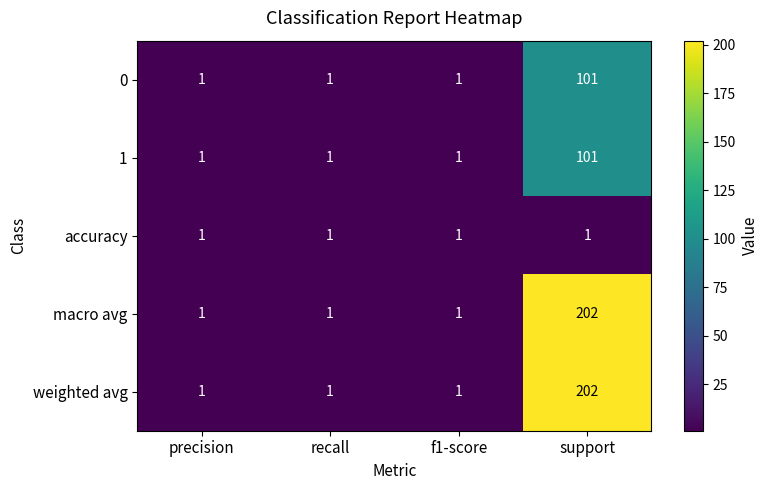

Which category has the highest value in the macro avg series?

support